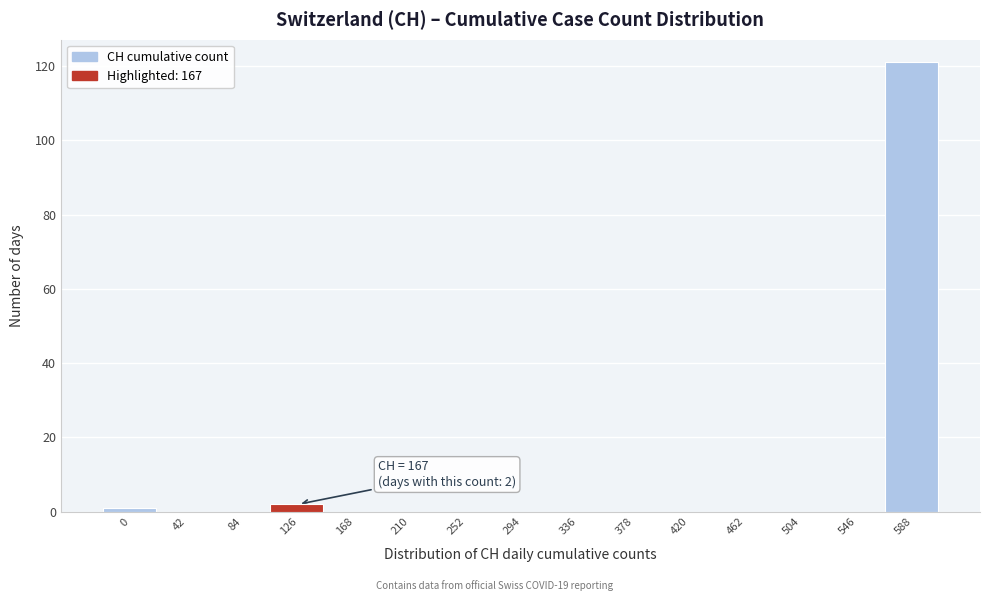

Reading left to right, list all the values displayed in this chart.

0=1	42=0	84=0	126=2	168=0	210=0	252=0	294=0	336=0	378=0	420=0	462=0	504=0	546=0	588=121